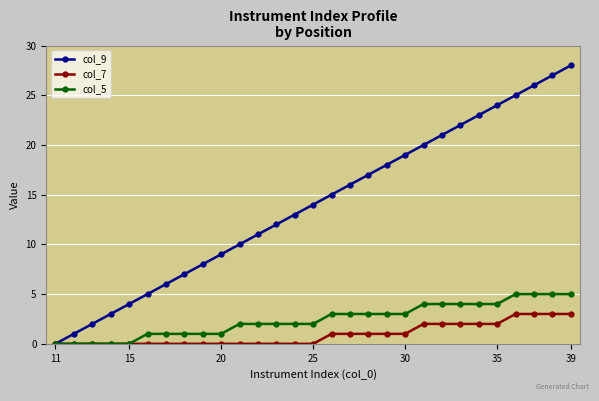

List the series in order of their peak value, highest first.

col_9, col_5, col_7